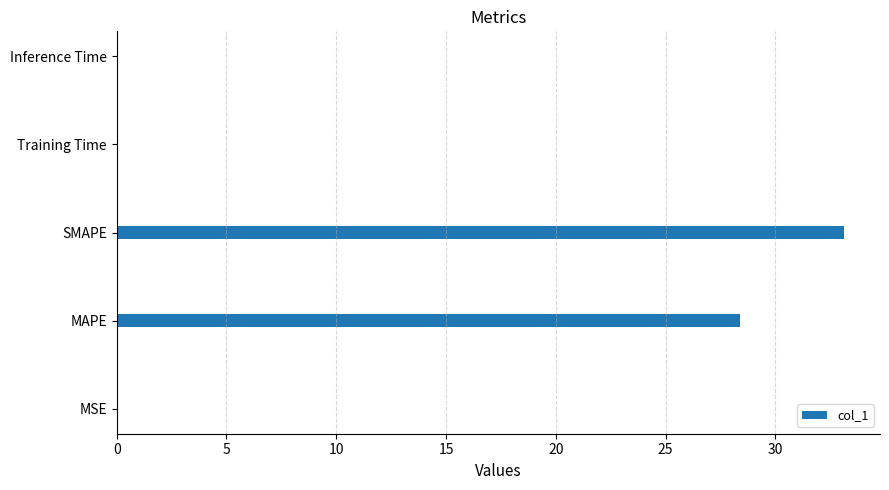

Count the number of categories in the chart.

5